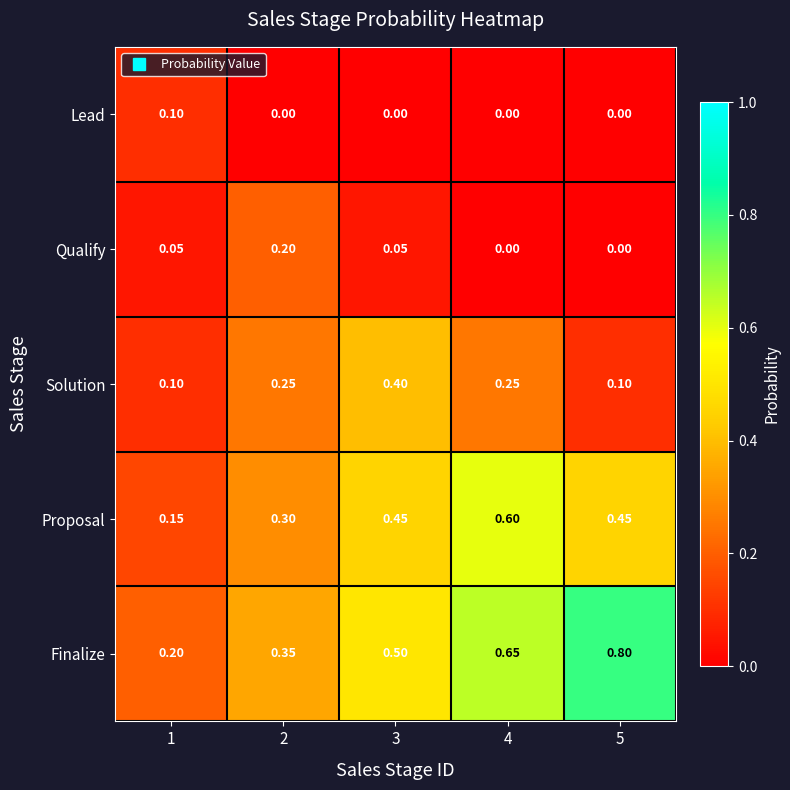

Is the value of Finalize at 4 greater than the value of Proposal at 1?

Yes